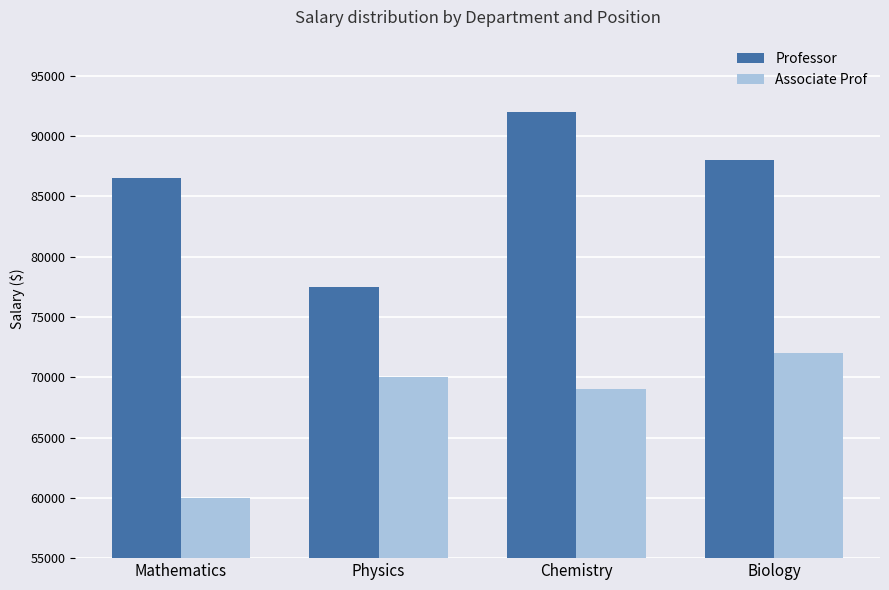

What is the maximum value for Professor?

92000